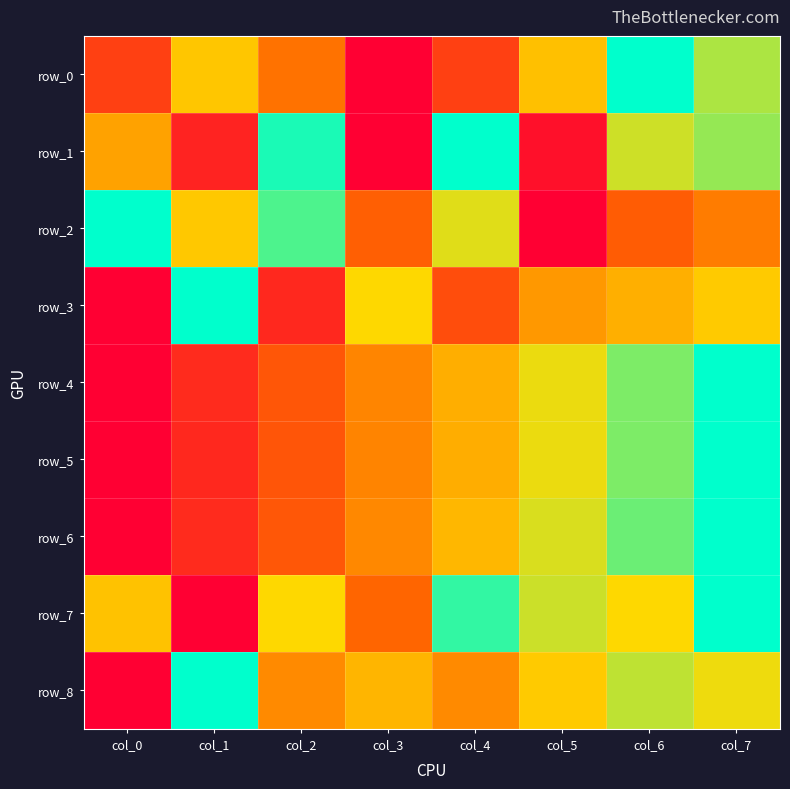

What is the difference between the row_0 values at col_0 and col_6?

0.8